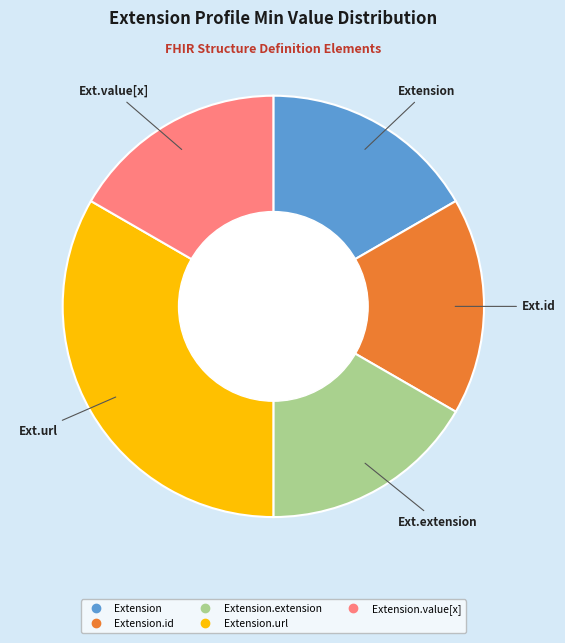

Does any single category account for the majority?

No